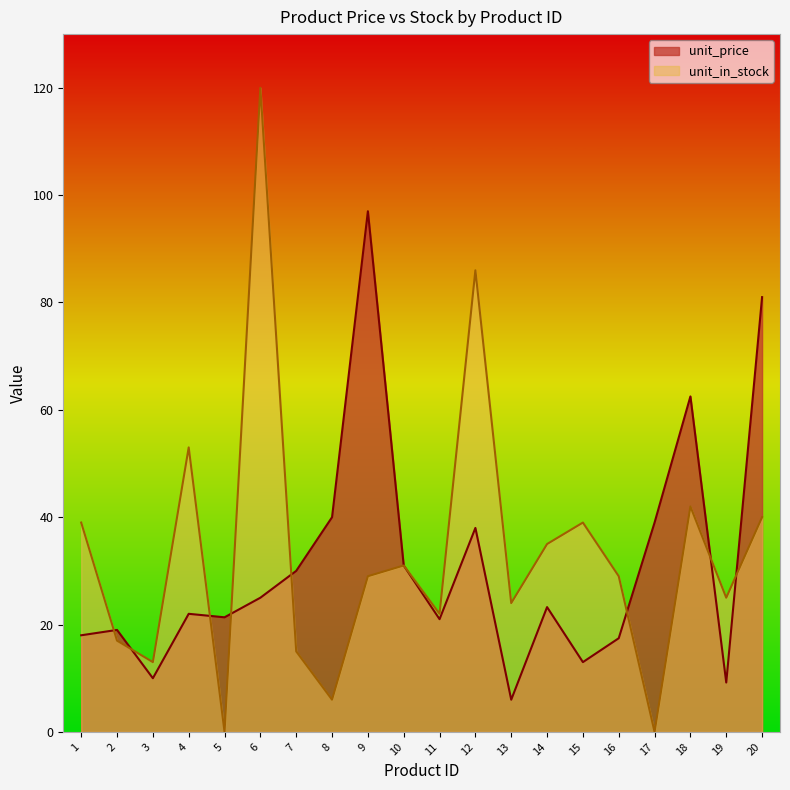

List the series in order of their overall mean, lowest first.

unit_price, unit_in_stock